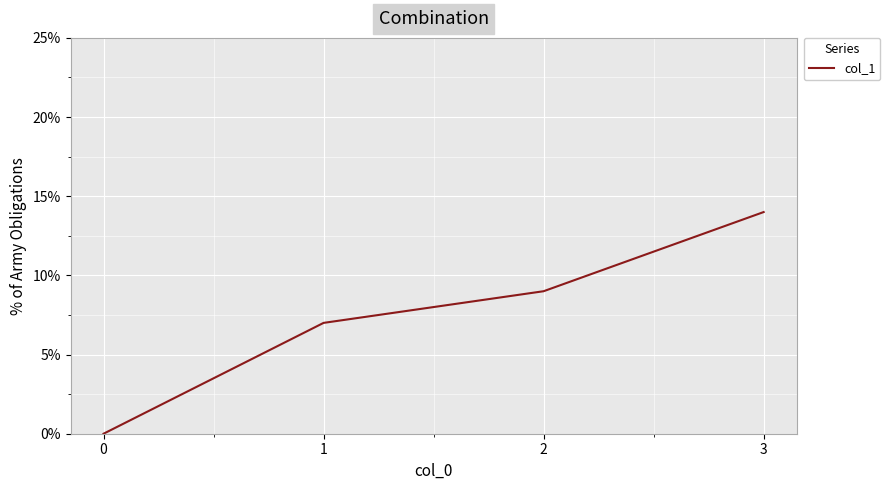

At which category does the chart reach its peak across all series?

3